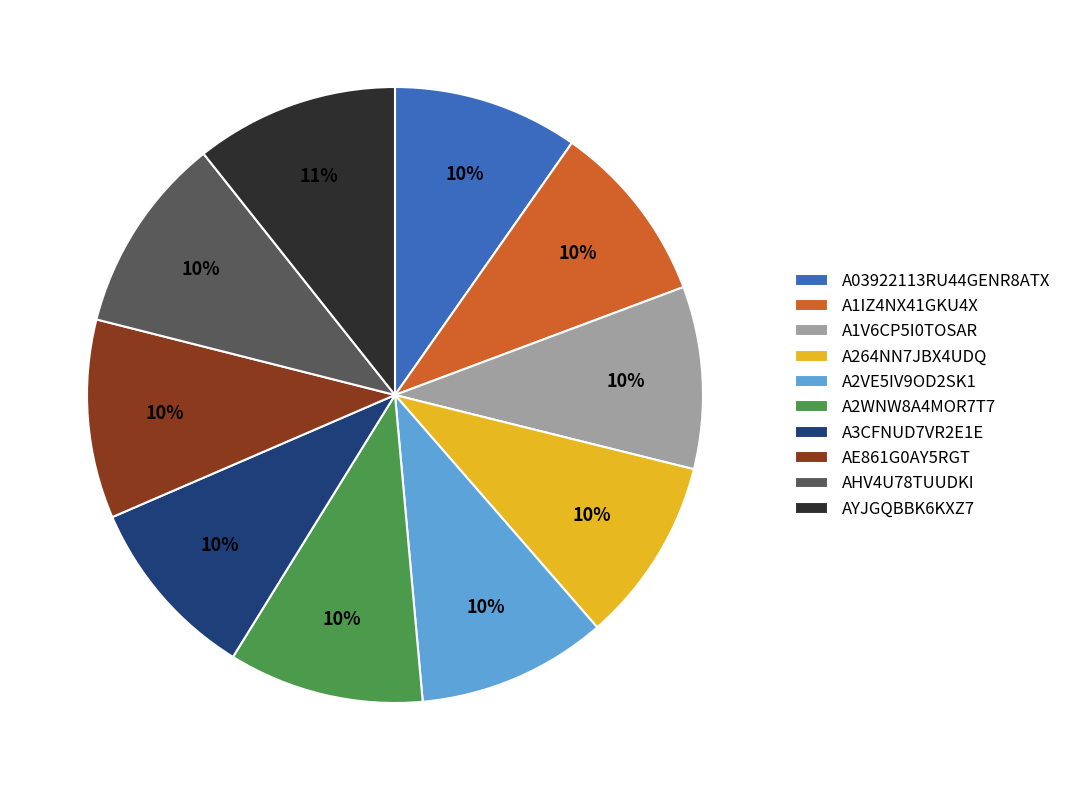

To the nearest percent, what portion does A2WNW8A4MOR7T7 represent?

10%